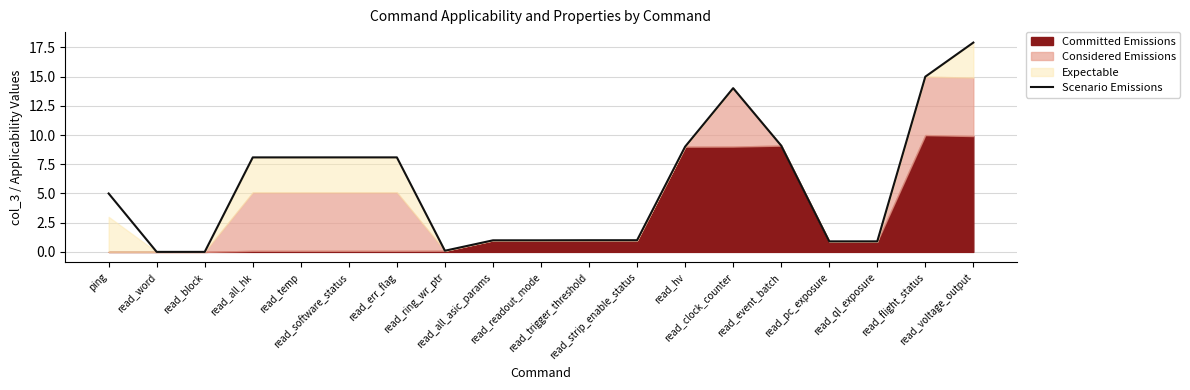

What is the difference between the second highest and second lowest values?

15.0